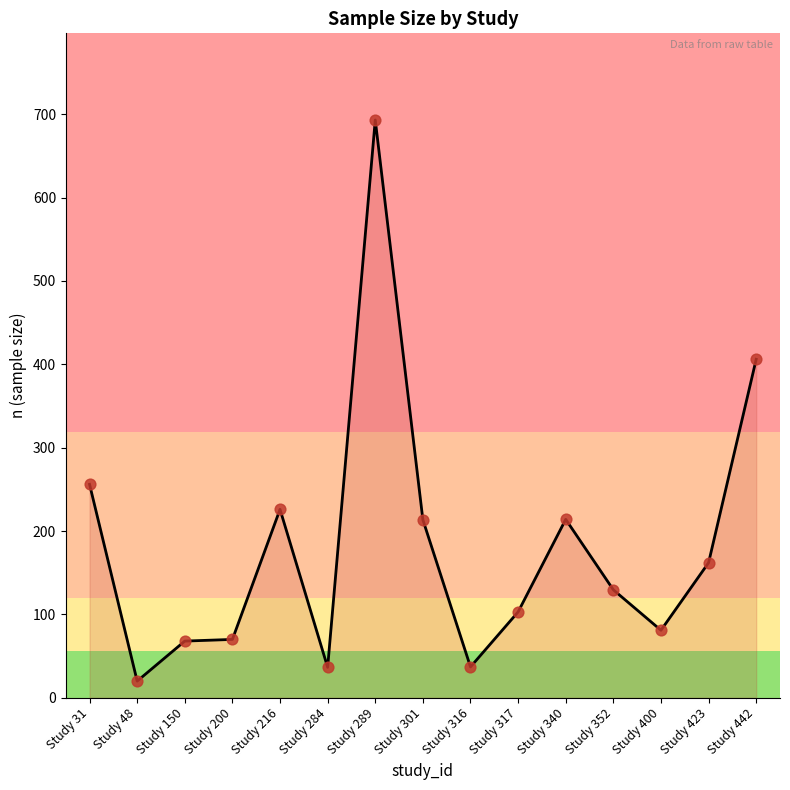

What is the change in value from Study 31 to Study 400?

-175.0